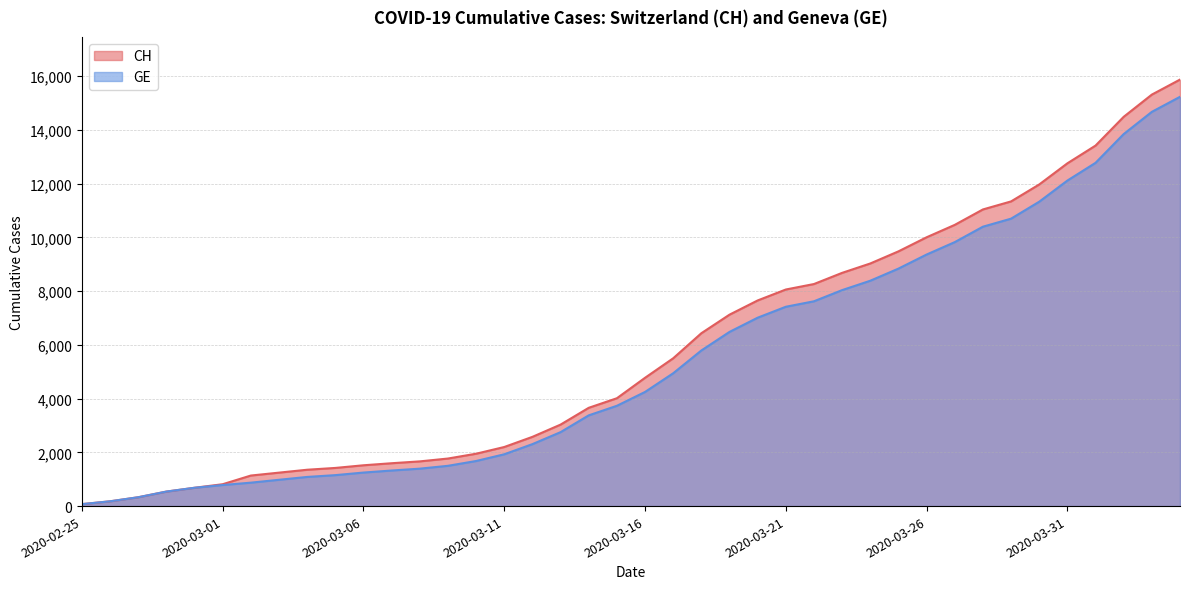

What is the label of the 12th point from the right?

2020-03-24